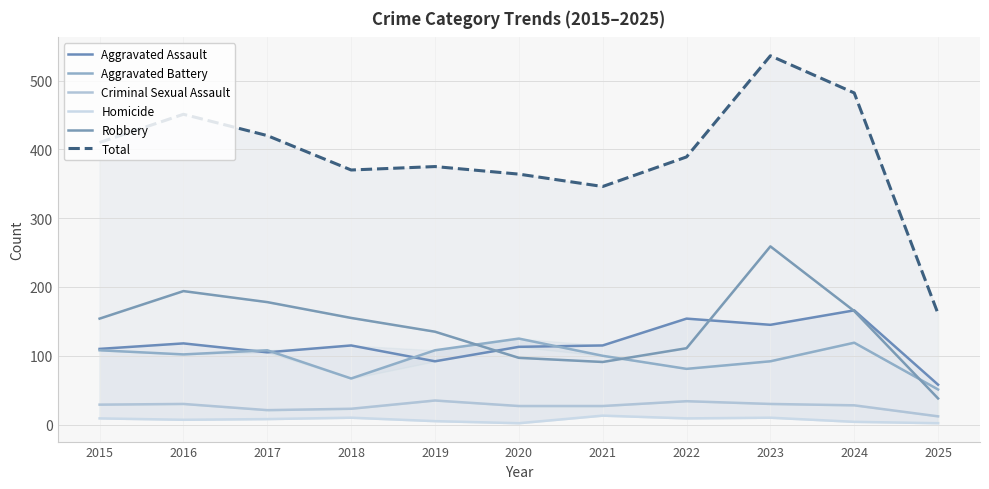

Which series has the largest total across all categories?

Total